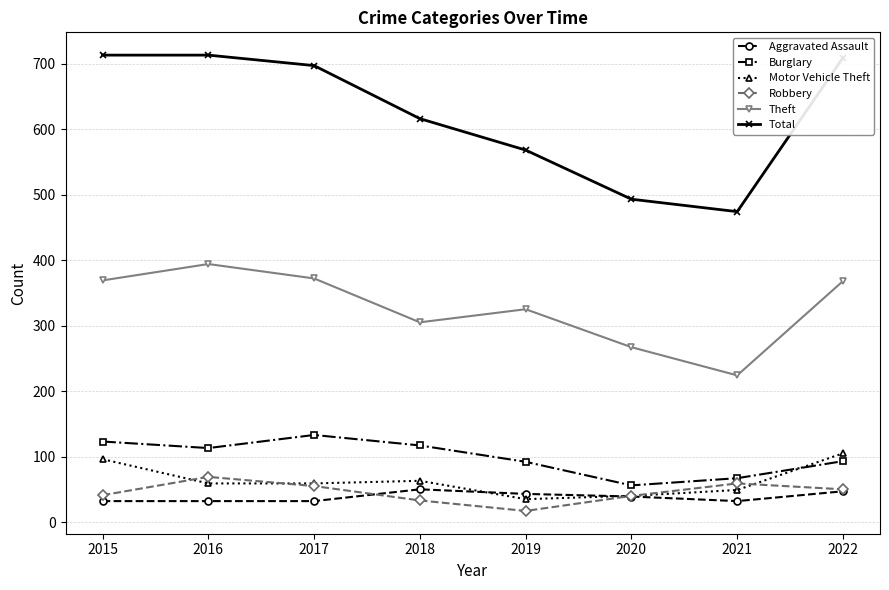

How many lines are shown in the chart?

6